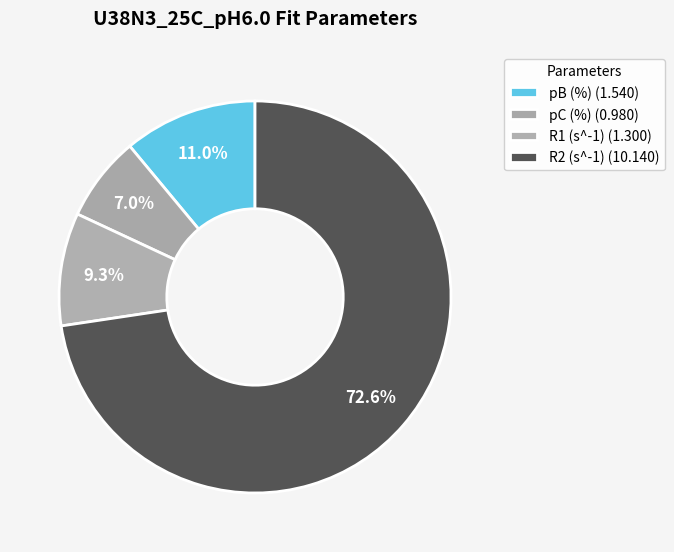

True or false: pC (%) accounts for 7% of the total.

True